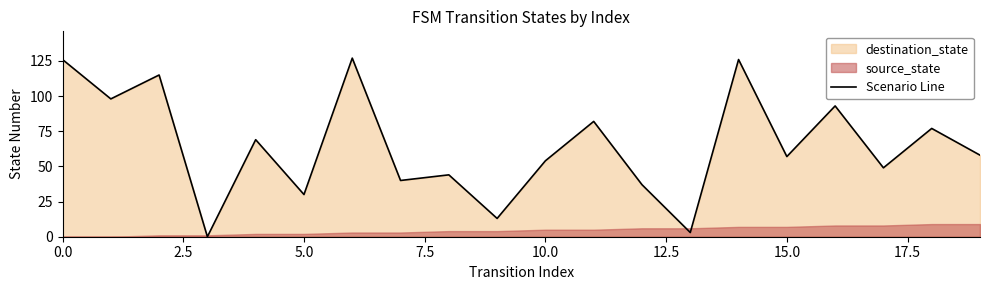

What is the highest value of the Scenario Line series?

127